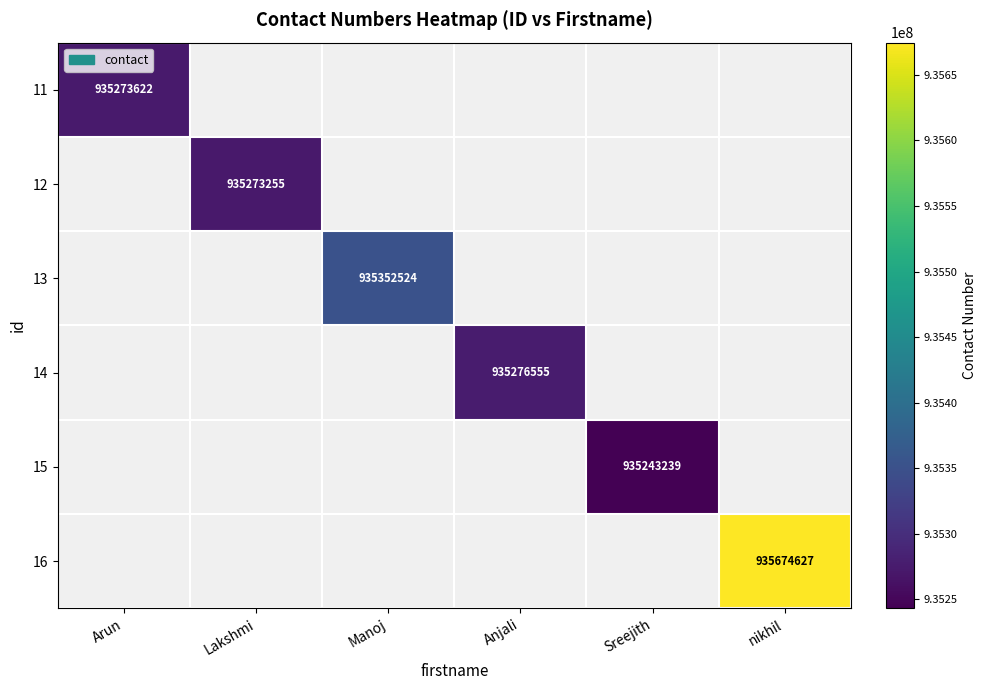

The 16 series shows 205420864 at nikhil. True or false?

False